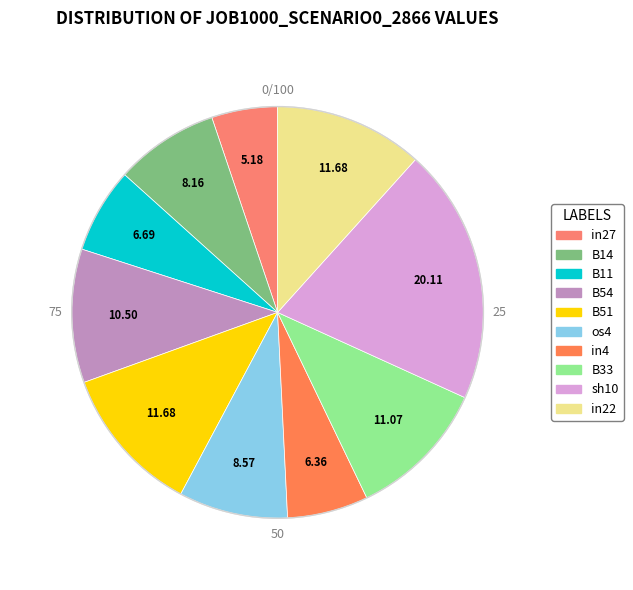

Which slice is the smallest?

in27